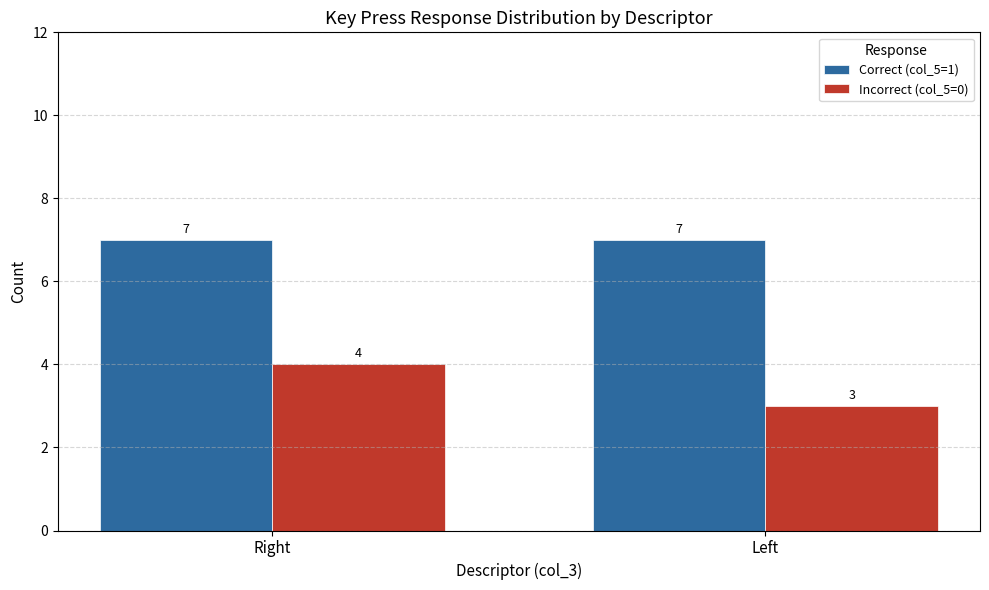

At which category is the sum across all series the highest?

Right